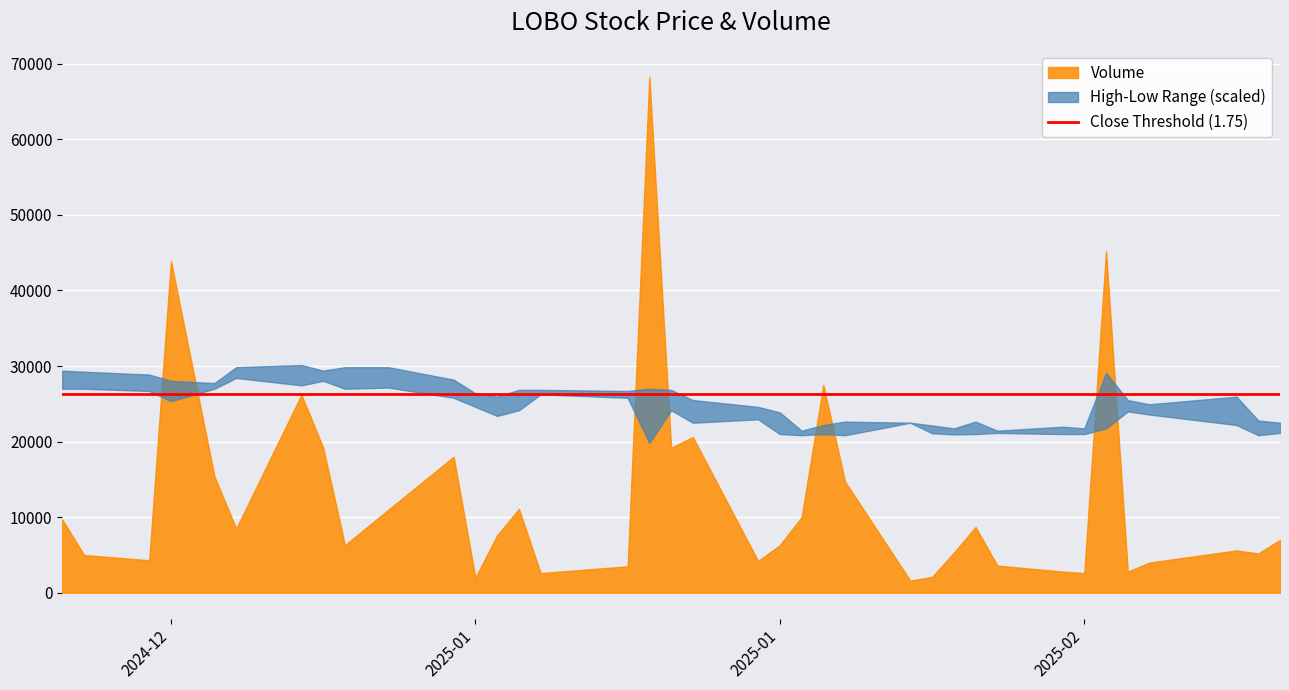

What is the difference between the highest and lowest values at 2025-01-06?

26198.2